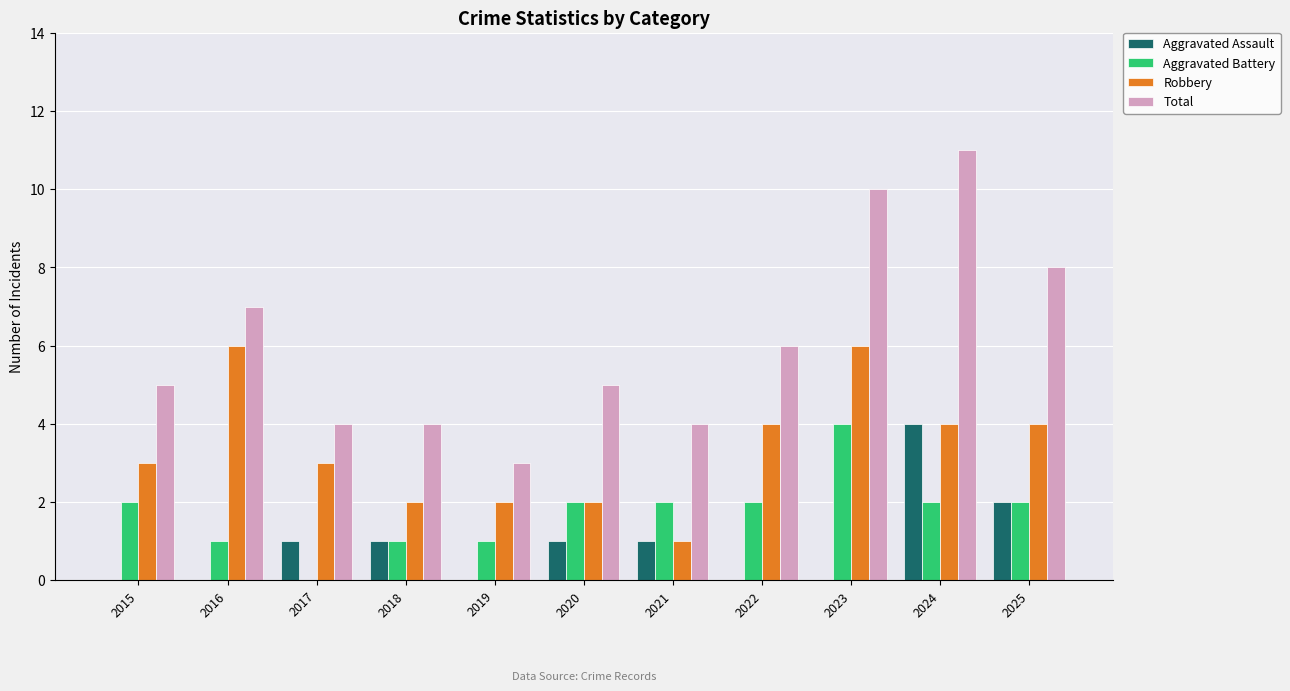

What is the maximum value shown in the chart?

11